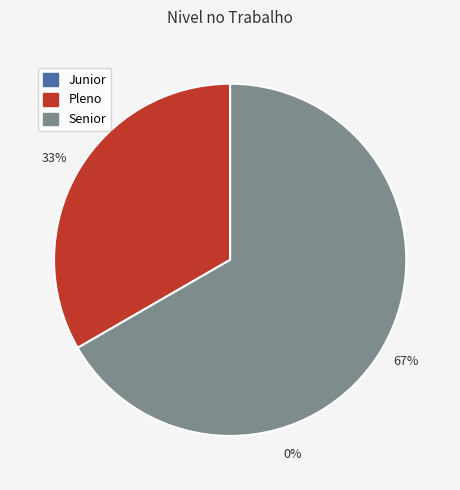

Is there a majority slice in this chart?

Yes